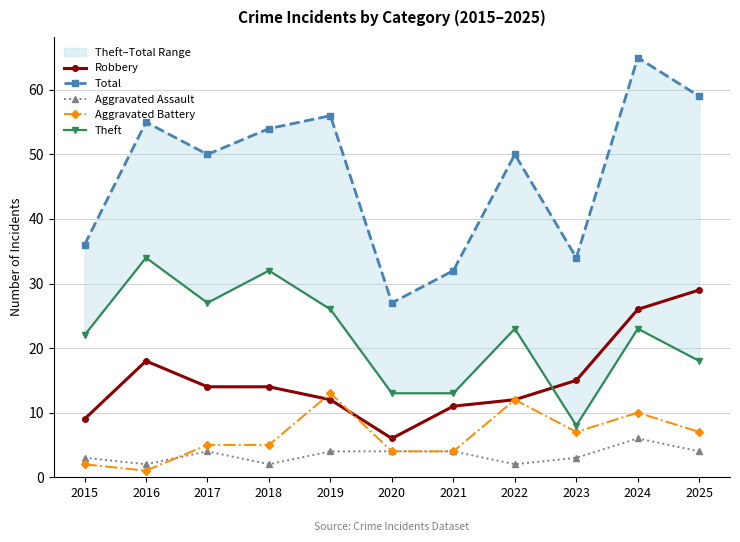

Which series has the largest total across all categories?

Total